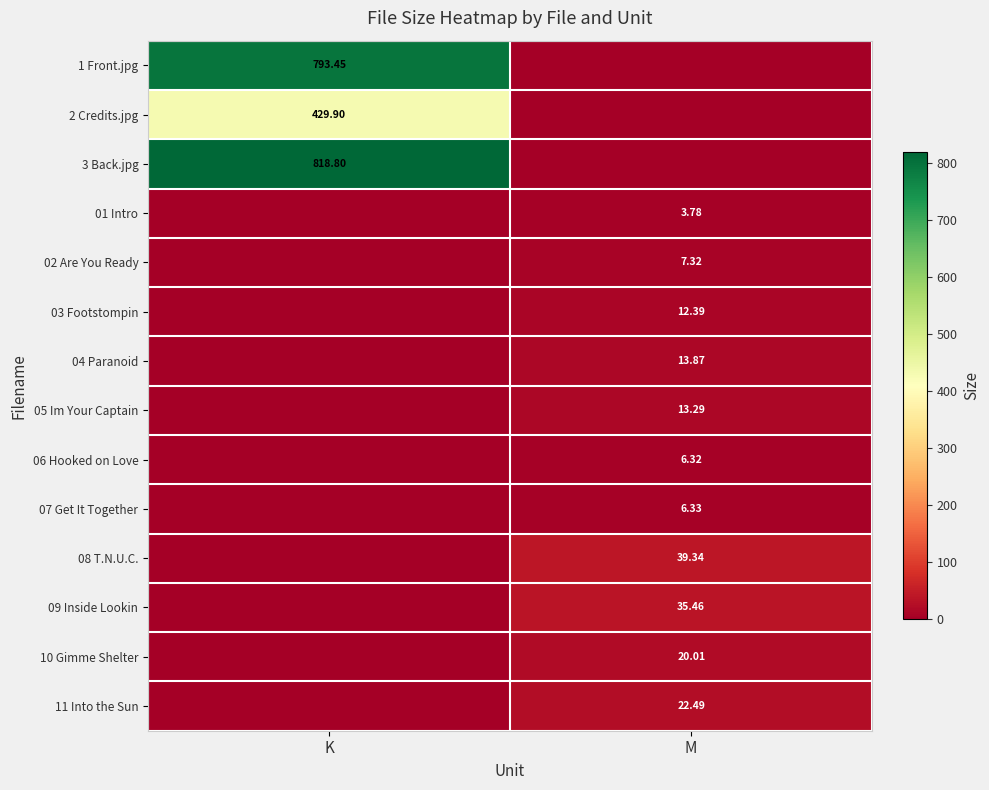

Which series has the largest total across all categories?

3 Back.jpg